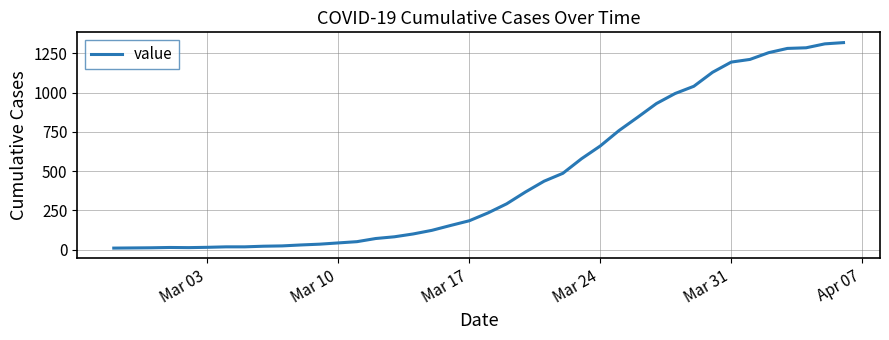

What is the greatest value displayed?

1318